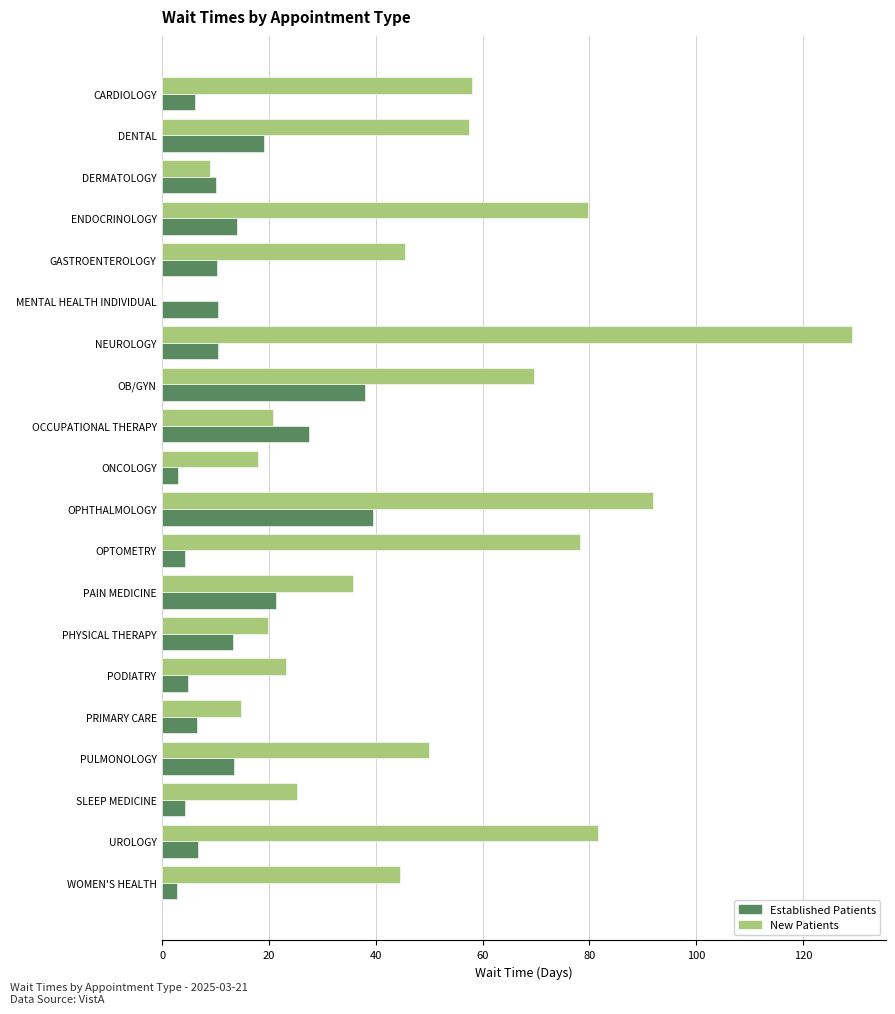

What is the total value across all series at GASTROENTEROLOGY?

55.6